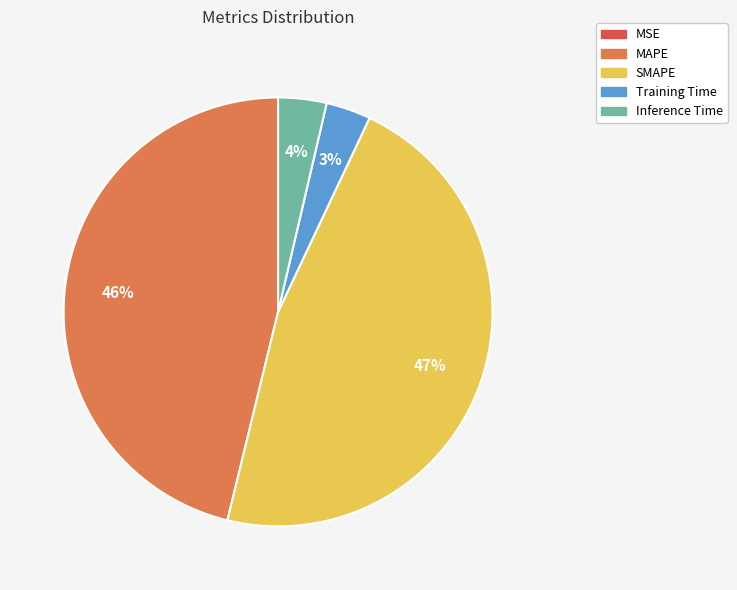

To the nearest percent, what is the average slice percentage?

20%